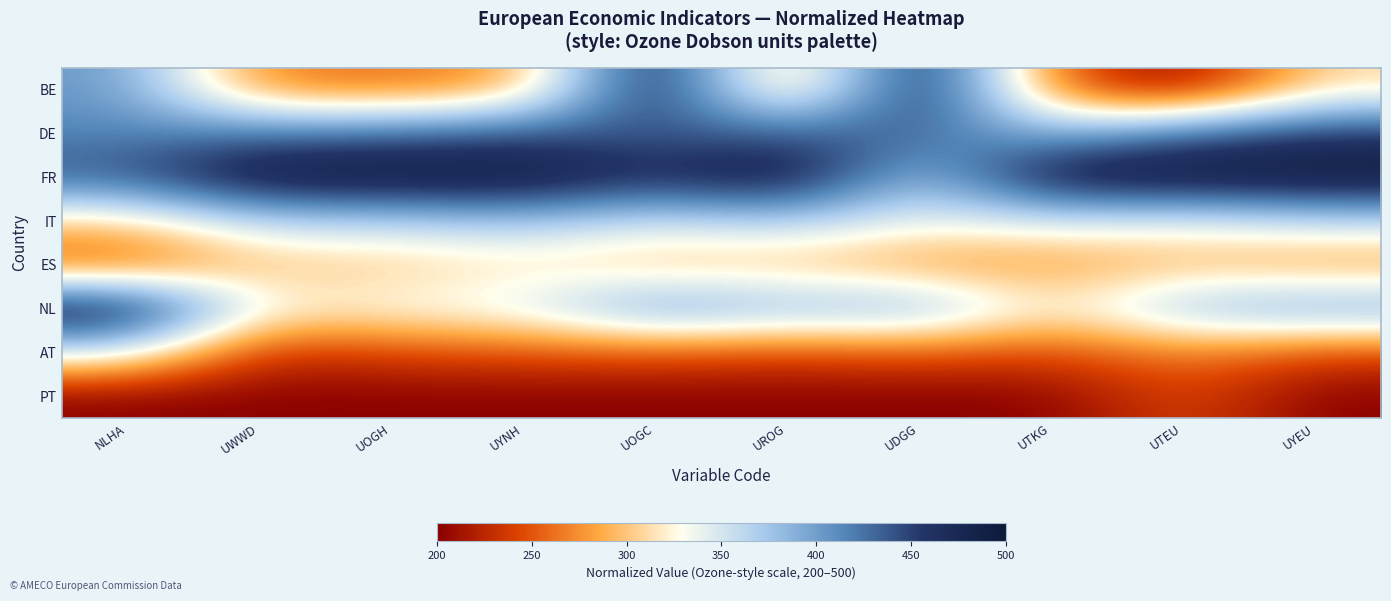

Which category has the highest value across all series?

UOGC